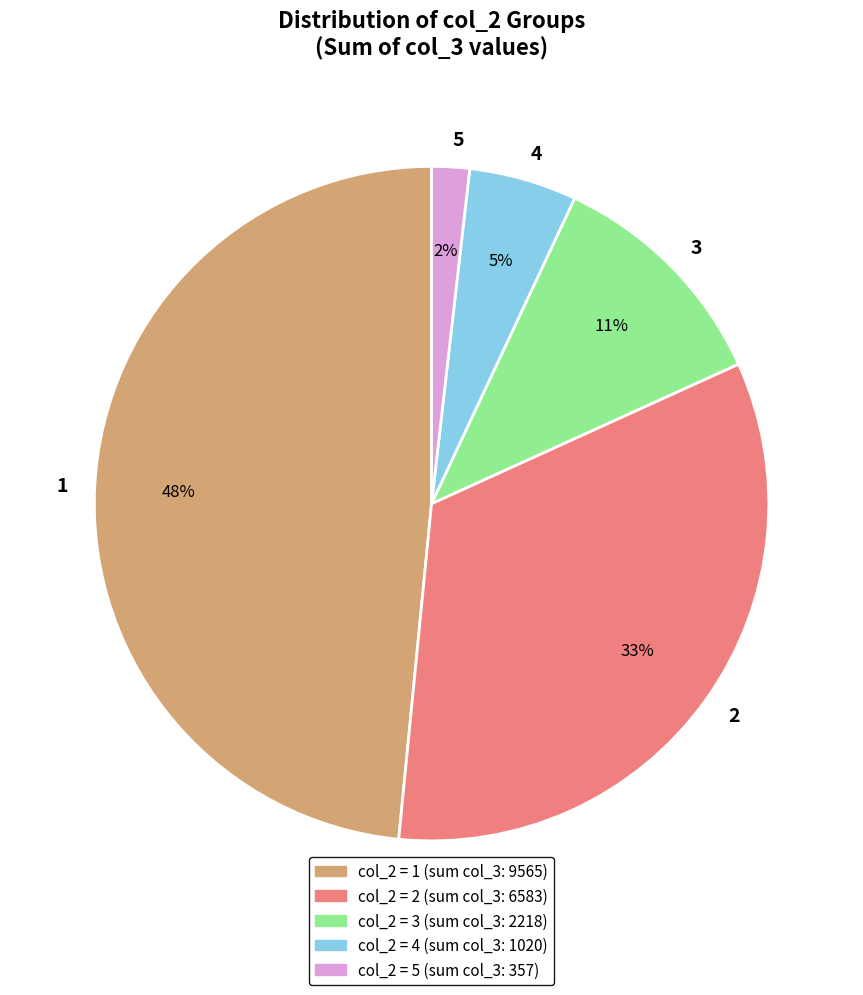

Count the number of slices in the pie.

5